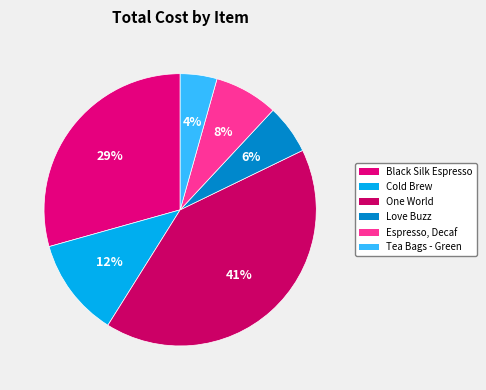

How many segments does this pie chart have?

6